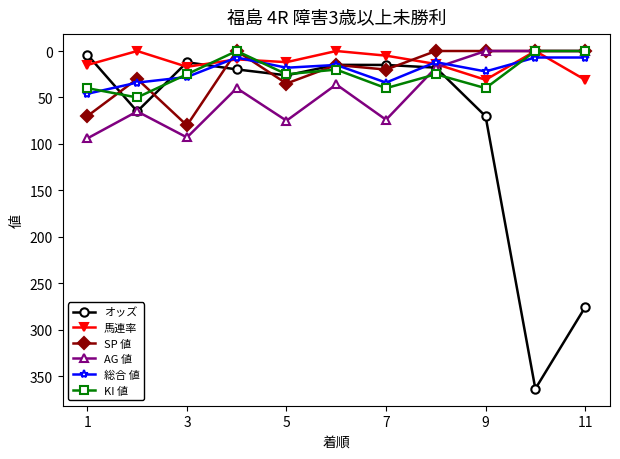

What is the value of the KI 値 point at the 6th from the left?

20.0